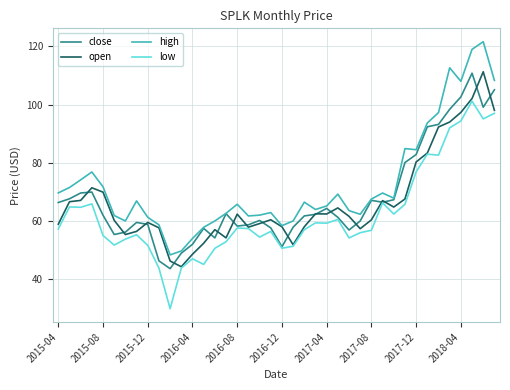

At how many categories does at least one series exceed 43?

40